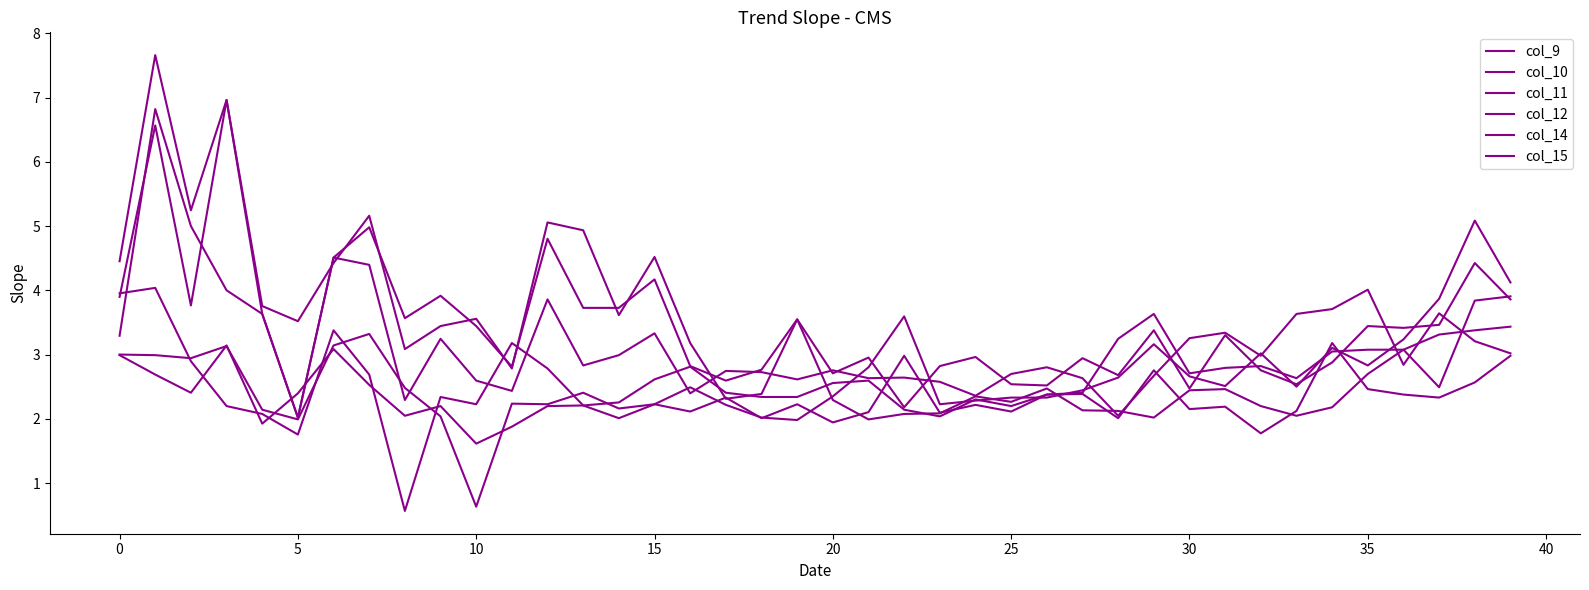

How many lines are shown in the chart?

6